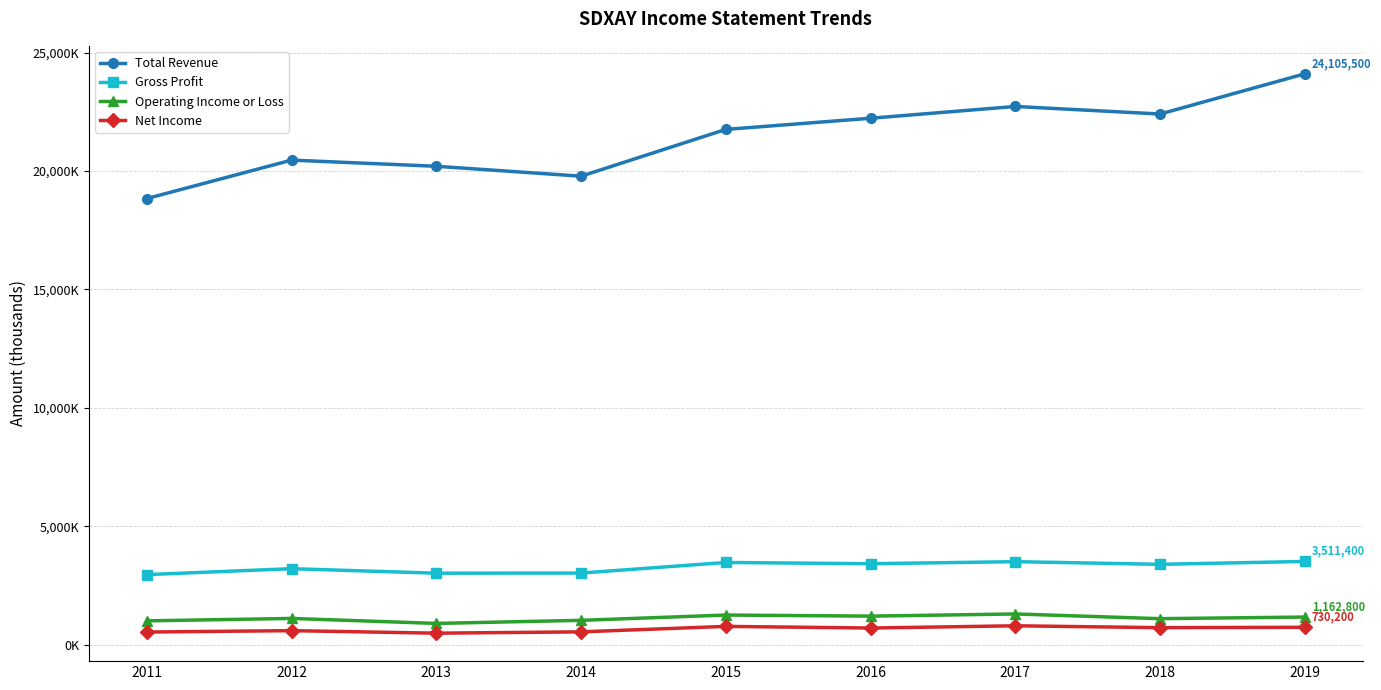

Is the value of Net Income at 2011 greater than the value of Gross Profit at 2019?

No